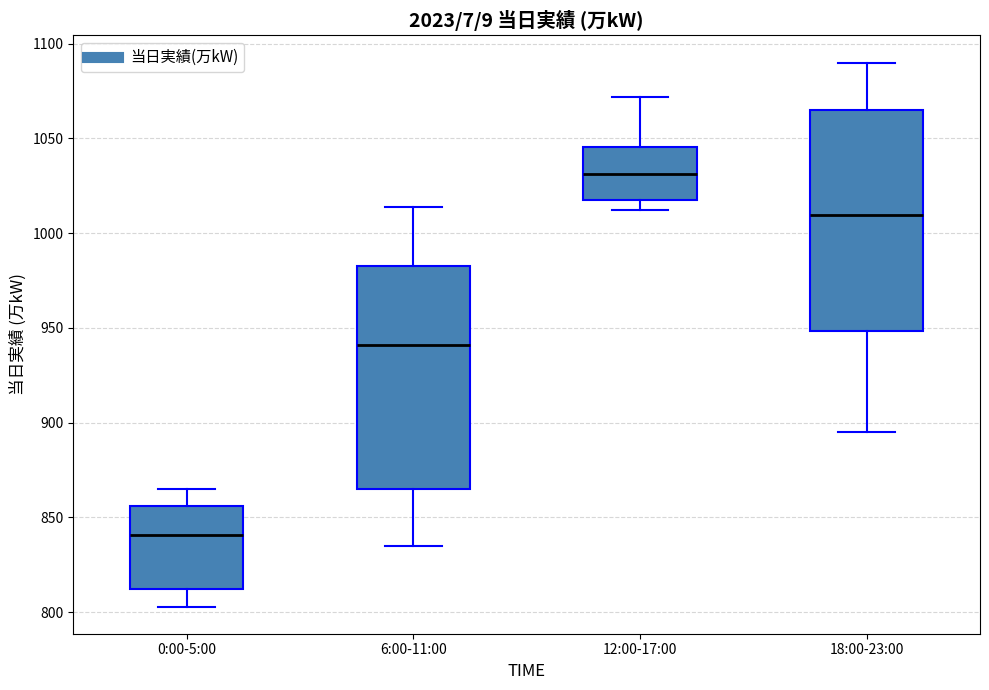

Reading left to right, read every box against the y-axis: the position of its median line, the range the box covers, and the ends of its whiskers. The values are not printed on the chart, so give them approximately, as read against the axis.

0:00-5:00: median 840, box 810 to 855, whiskers 805 to 865
6:00-11:00: median 940, box 865 to 985, whiskers 835 to 1015
12:00-17:00: median 1030, box 1015 to 1045, whiskers 1010 to 1070
18:00-23:00: median 1010, box 950 to 1065, whiskers 895 to 1090